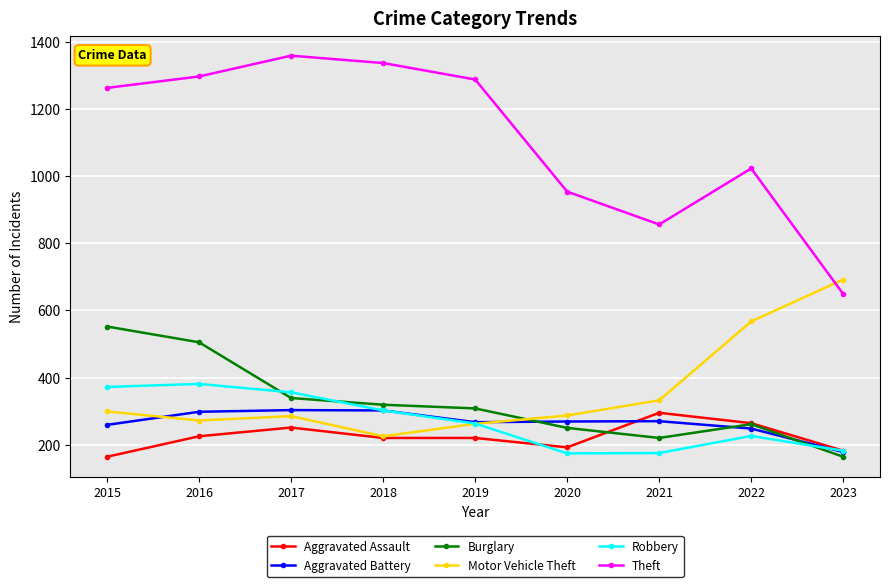

At which category does the chart reach its peak across all series?

2017